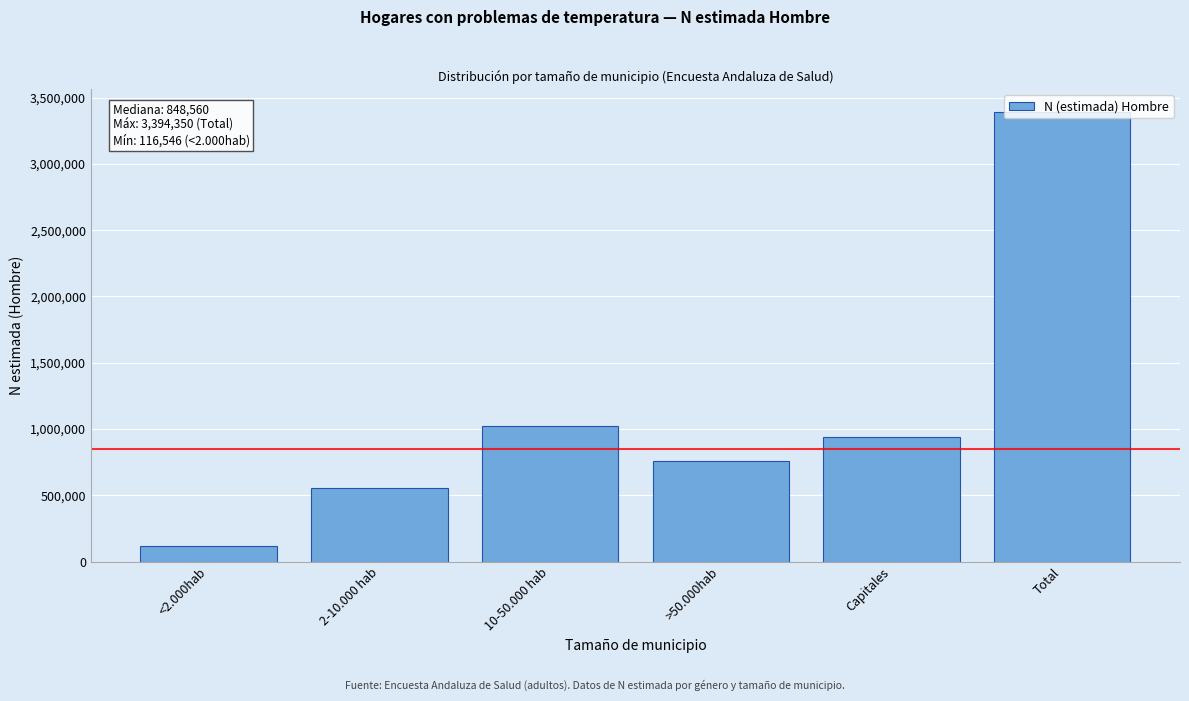

Where is the data nearest to the value 1755448?

10-50.000 hab